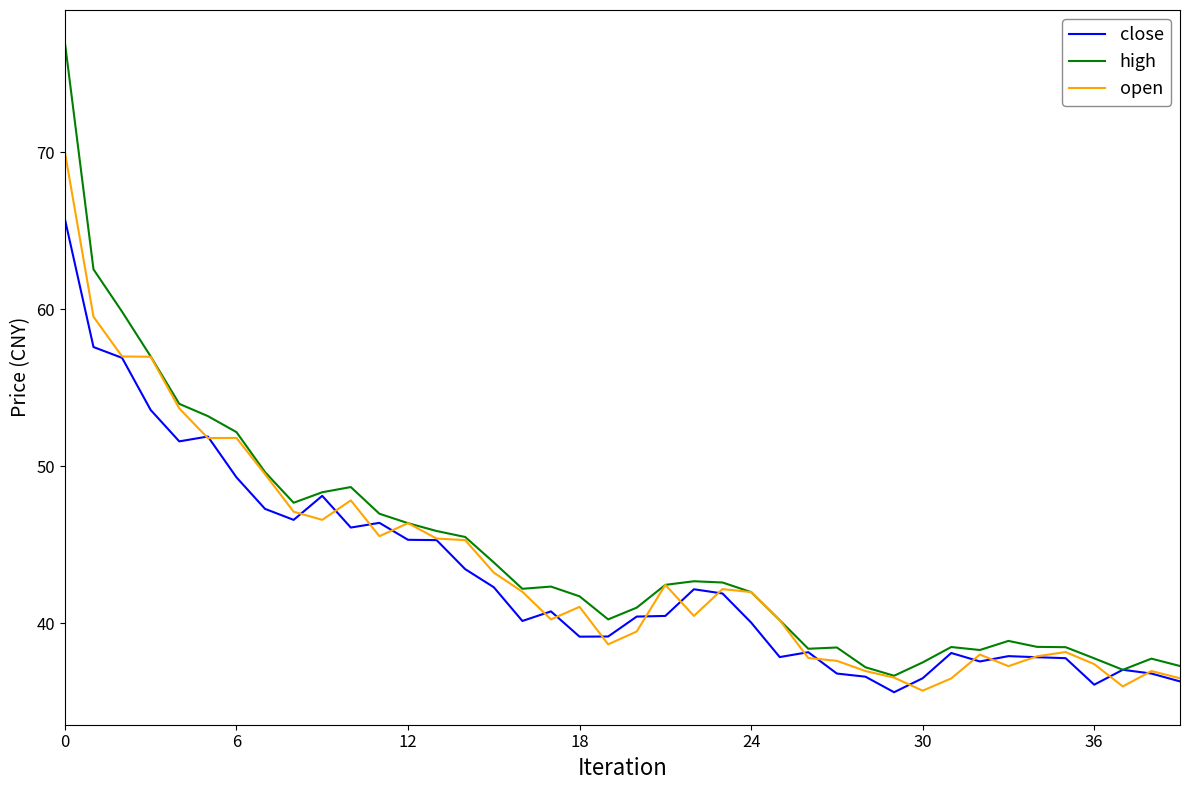

Which series has the largest range (max minus min)?

high